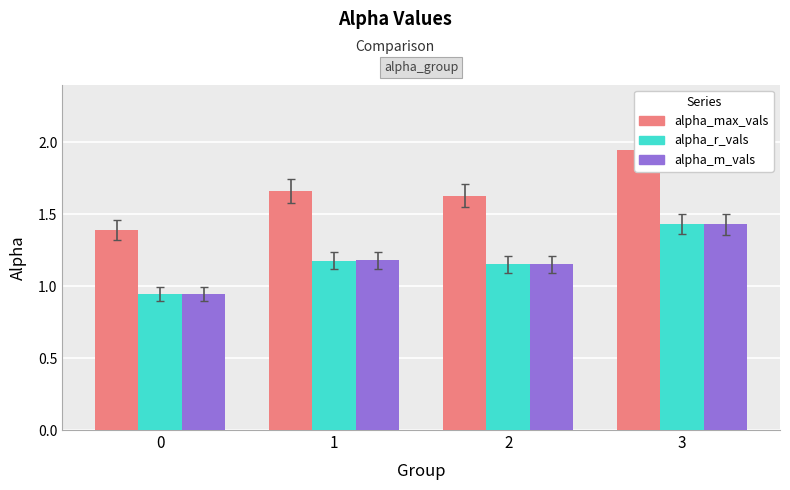

What is the average value of the alpha_m_vals series?

1.2